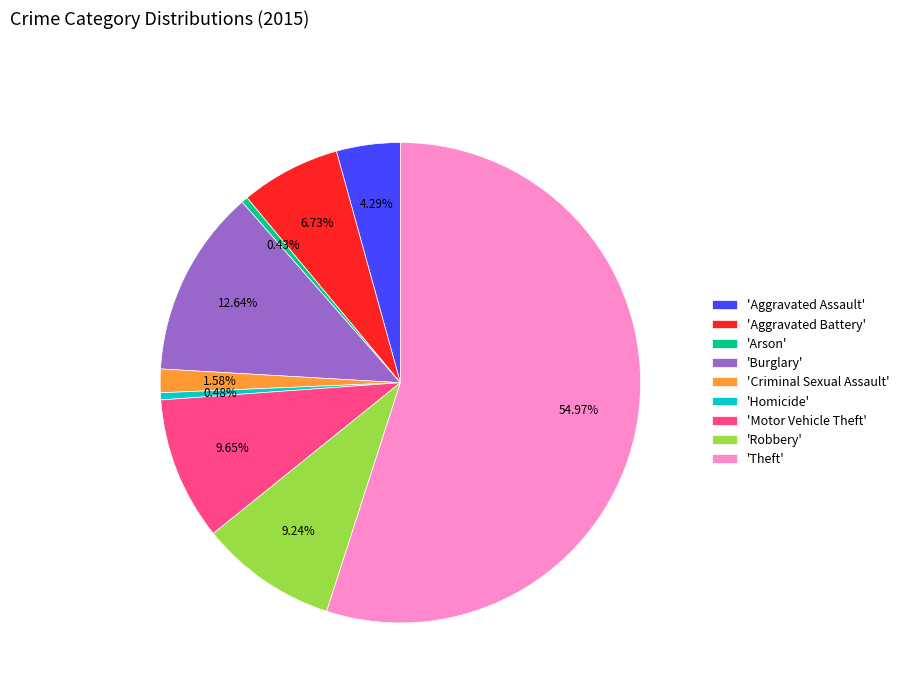

Approximately how many times larger is the value at 'Burglary' compared to 'Robbery'?

1.4